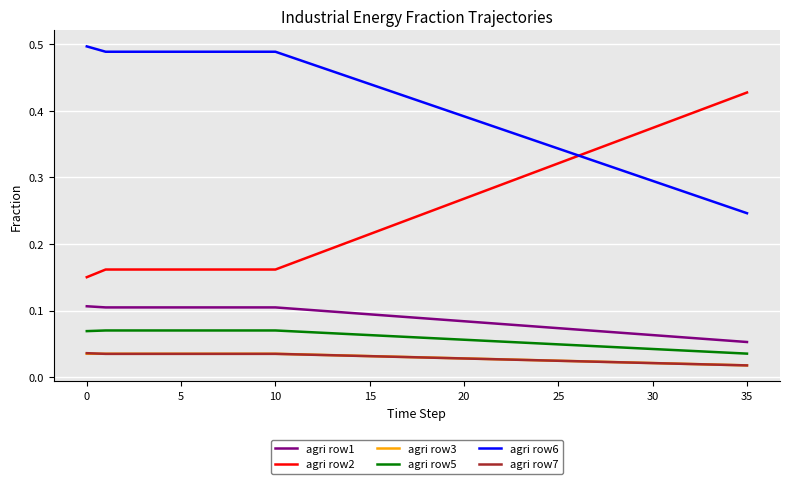

True or false: agri row7 and agri row2 intersect in this chart.

False